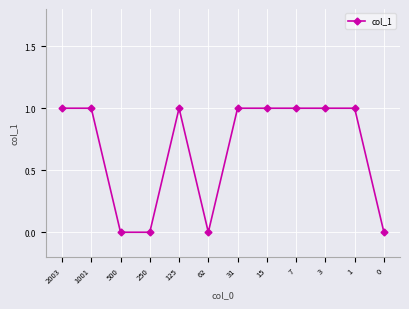

What is the average value?

1